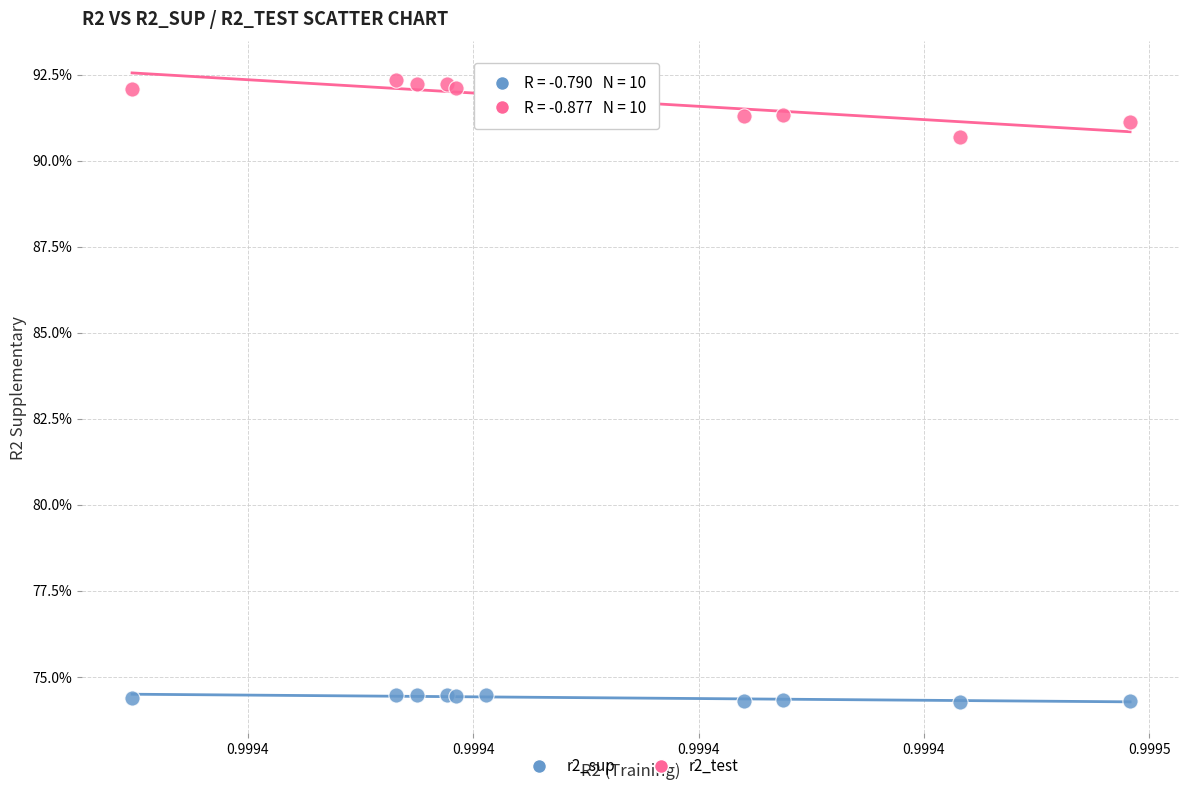

Which series reaches the maximum Y coordinate?

r2_test